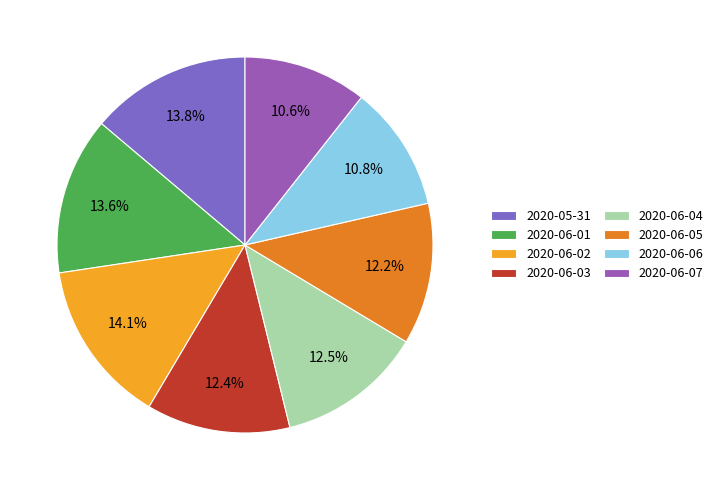

How many slices are in this pie chart?

8